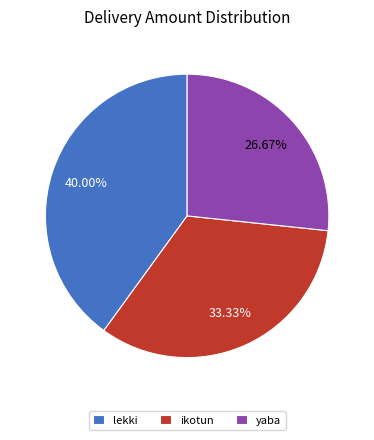

To the nearest percent, what portion does lekki represent?

40%